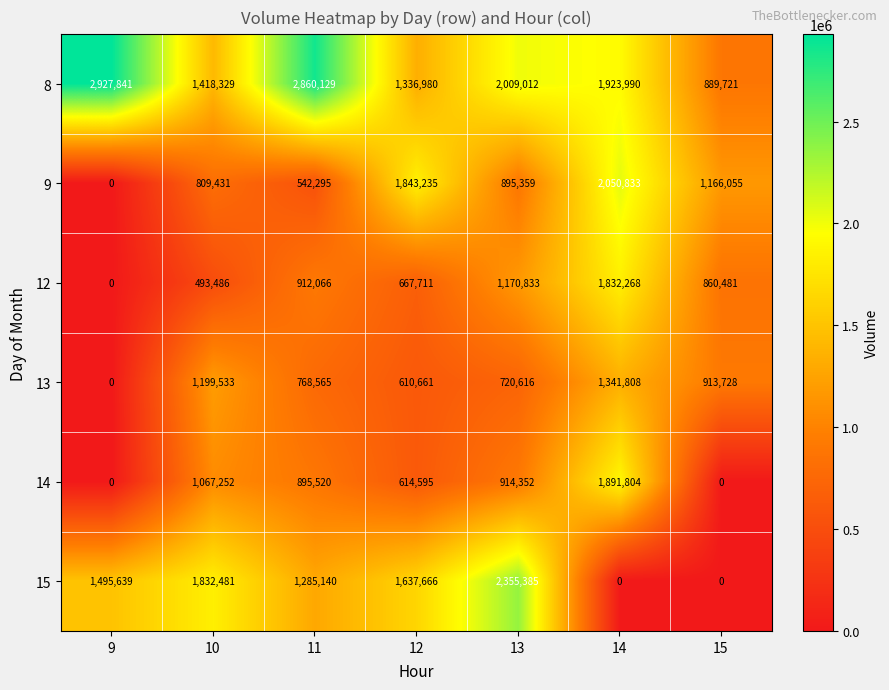

What is the difference between the 14 values at 14 and 9?

1891804